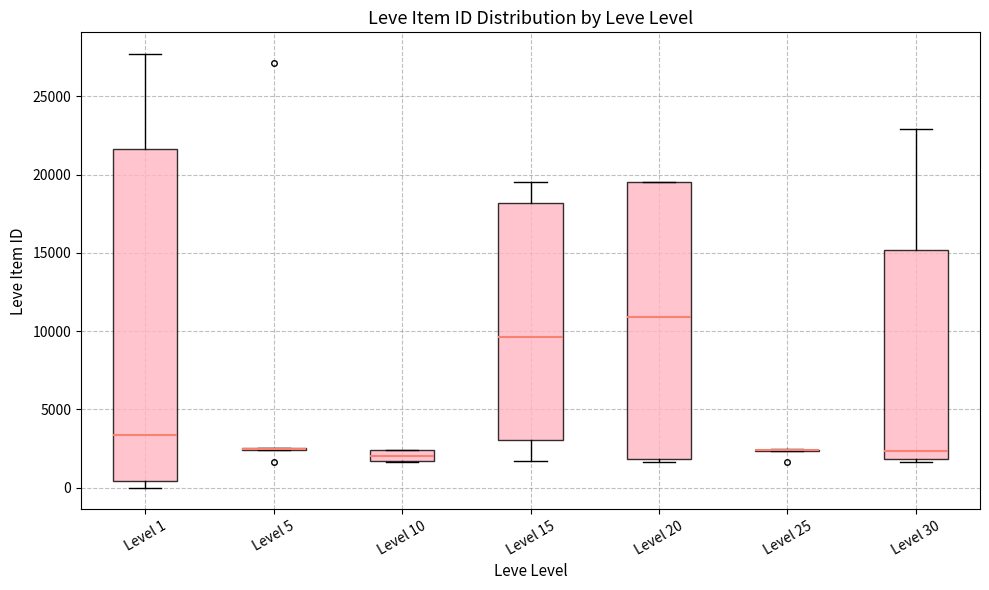

Which box is the tallest, from its lower edge to its upper edge?

Level 1